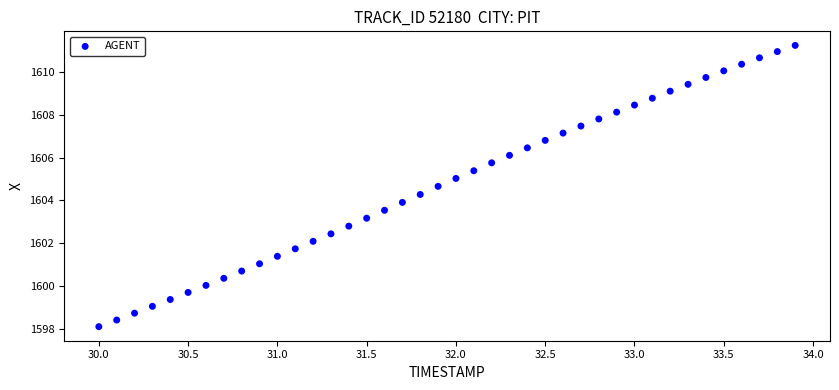

What is the range of X values (max minus min)?

3.9